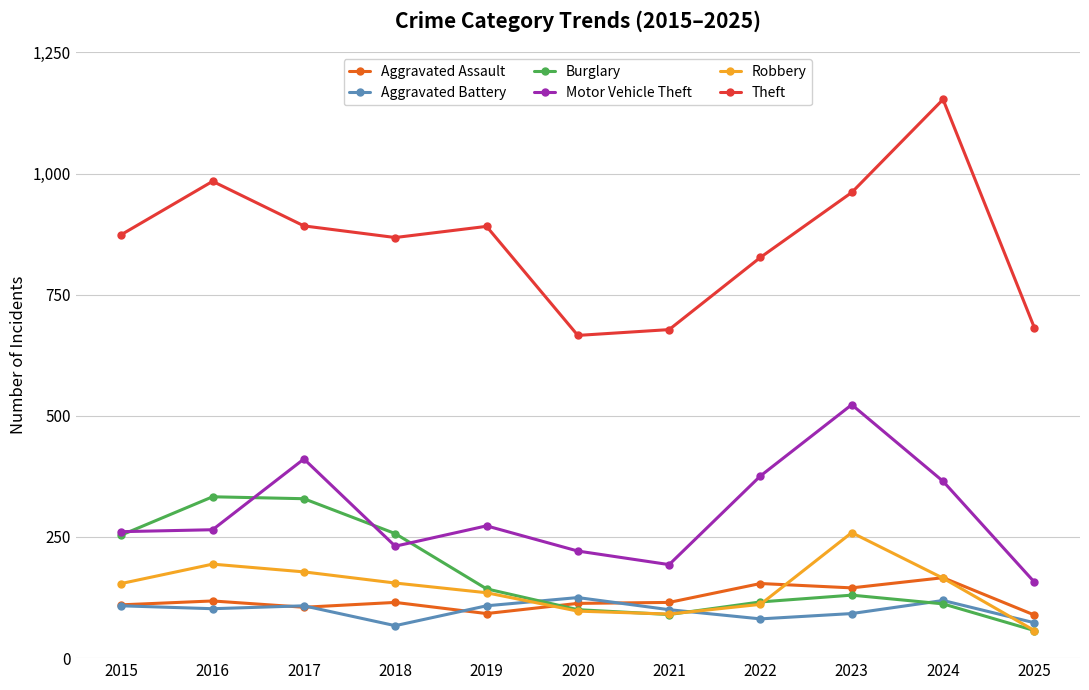

Between 2017 and 2022, which series saw the biggest shift?

Burglary